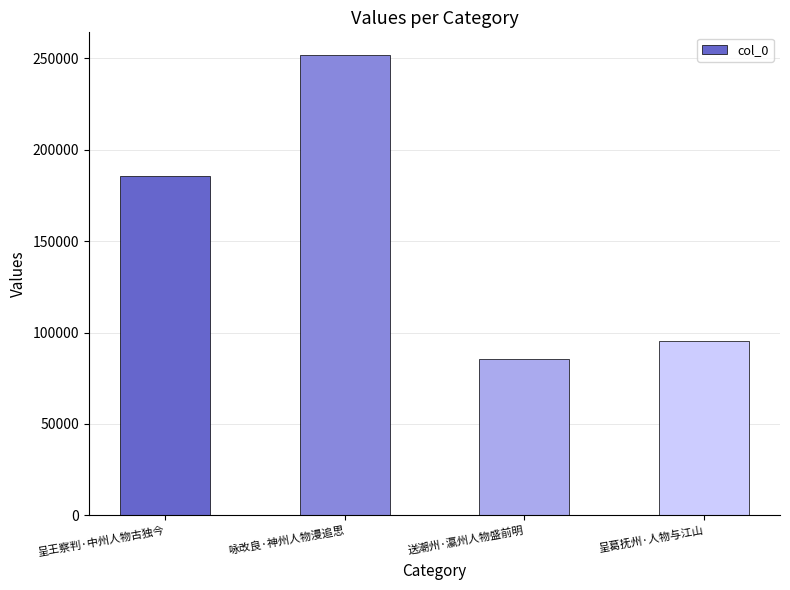

Which category has the lowest value across all series?

送潮州·瀛州人物盛前明